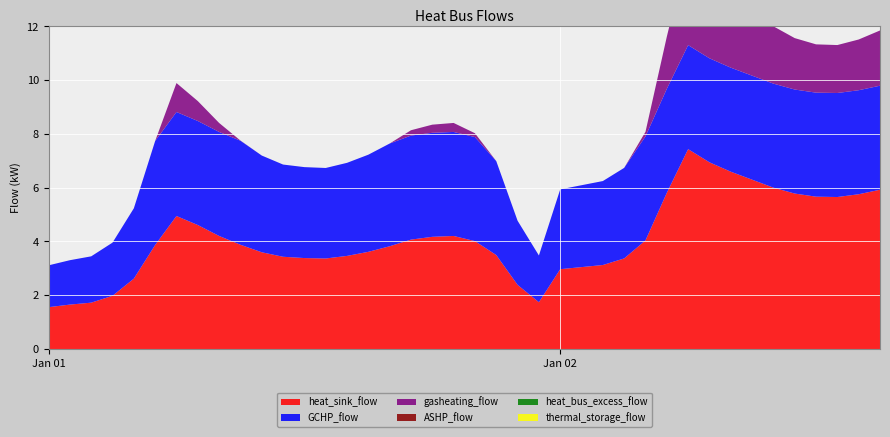

Reading left to right, what are all the values shown in this chart?

heat_sink_flow: 1.6	1.7	1.7	2.0	2.6	3.9	4.9	4.6	4.2	3.9	3.6	3.4	3.4	3.4	3.5	3.6	3.8	4.1	4.2	4.2	4.0	3.5	2.4	1.7	3.0	3.0	3.1	3.4	4.0	5.8	7.4	6.9	6.6	6.3	6.0	5.8	5.7	5.7	5.8	5.9
GCHP_flow: 1.6	1.7	1.7	2.0	2.6	3.9	3.9	3.9	3.9	3.9	3.6	3.4	3.4	3.4	3.5	3.6	3.8	3.9	3.9	3.9	3.9	3.5	2.4	1.7	3.0	3.0	3.1	3.4	3.9	3.9	3.9	3.9	3.9	3.9	3.9	3.9	3.9	3.9	3.9	3.9
gasheating_flow: 0.0	0.0	0.0	0.0	0.0	0.0	1.1	0.7	0.3	0.0	0.0	0.0	0.0	0.0	0.0	0.0	0.0	0.2	0.3	0.3	0.1	0.0	0.0	0.0	0.0	0.0	0.0	0.0	0.2	1.9	3.6	3.1	2.7	2.4	2.1	1.9	1.8	1.8	1.9	2.1
ASHP_flow: 0.0	0.0	0.0	0.0	0.0	0.0	0.0	0.0	0.0	0.0	0.0	0.0	0.0	0.0	0.0	0.0	0.0	0.0	0.0	0.0	0.0	0.0	0.0	0.0	0.0	0.0	0.0	0.0	0.0	0.0	0.0	0.0	0.0	0.0	0.0	0.0	0.0	0.0	0.0	0.0
heat_bus_excess_flow: 0.0	0.0	0.0	0.0	0.0	0.0	0.0	0.0	0.0	0.0	0.0	0.0	0.0	0.0	0.0	0.0	0.0	0.0	0.0	0.0	0.0	0.0	0.0	0.0	0.0	0.0	0.0	0.0	0.0	0.0	0.0	0.0	0.0	0.0	0.0	0.0	0.0	0.0	0.0	0.0
thermal_storage_flow: 0.0	0.0	0.0	0.0	0.0	0.0	0.0	0.0	0.0	0.0	0.0	0.0	0.0	0.0	0.0	0.0	0.0	0.0	0.0	0.0	0.0	0.0	0.0	0.0	0.0	0.0	0.0	0.0	0.0	0.0	0.0	0.0	0.0	0.0	0.0	0.0	0.0	0.0	0.0	0.0